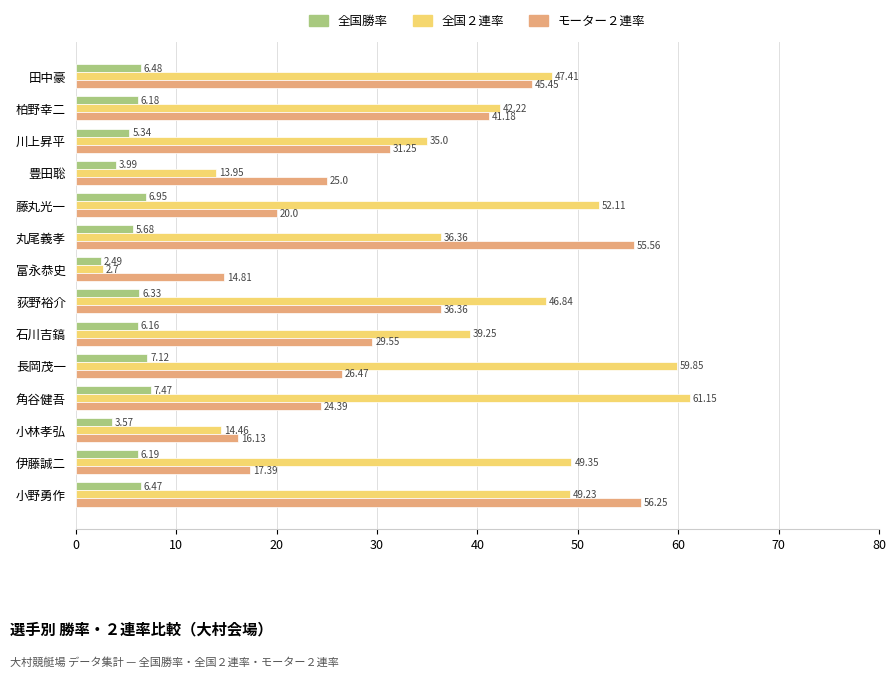

What is the average value of the 全国勝率 series?

5.7